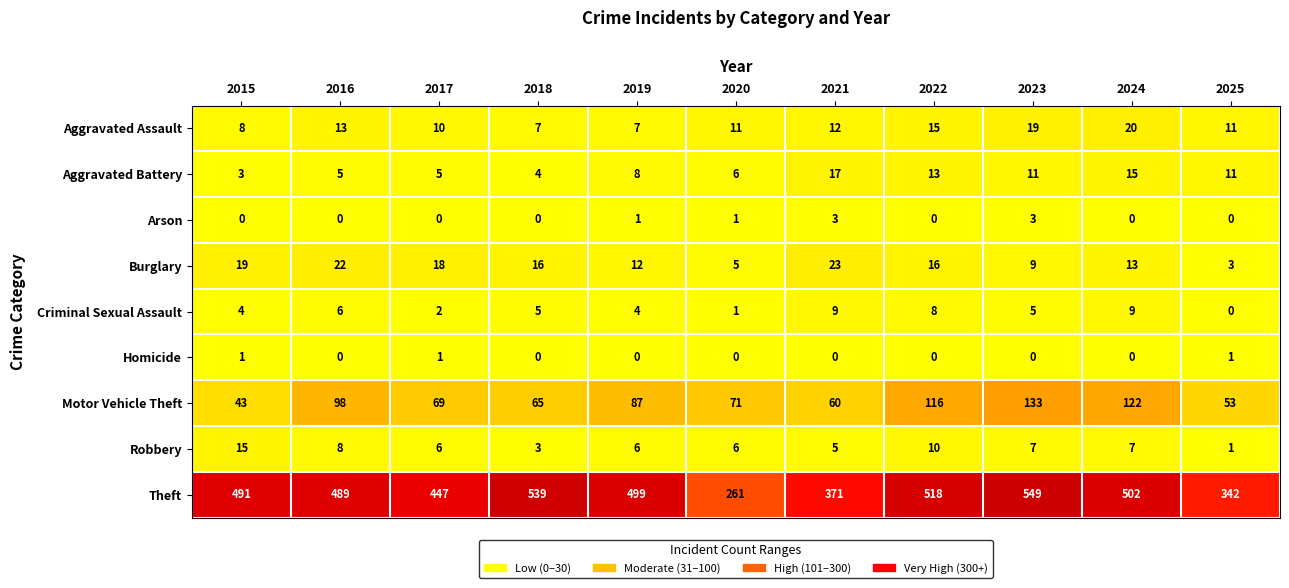

At which category is the sum across all series the highest?

2023